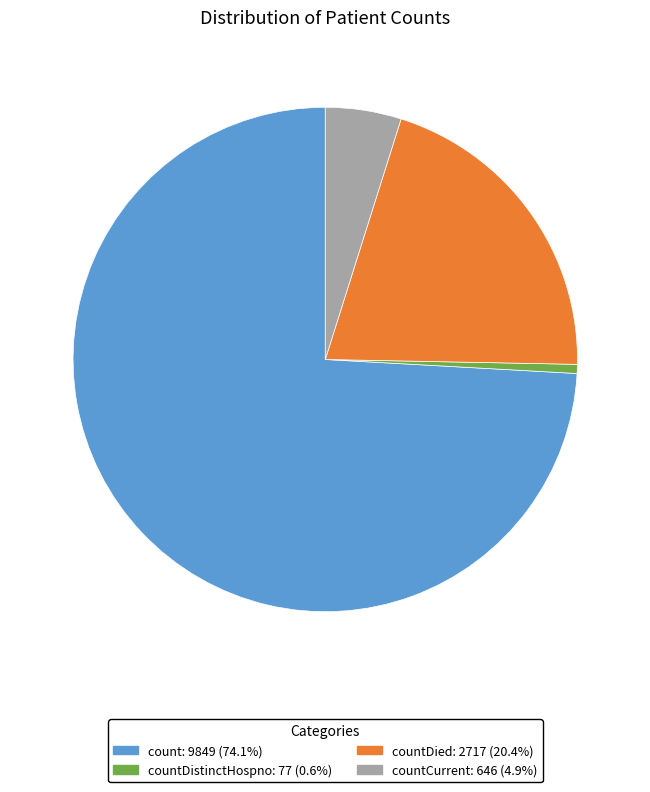

How many segments does this pie chart have?

4